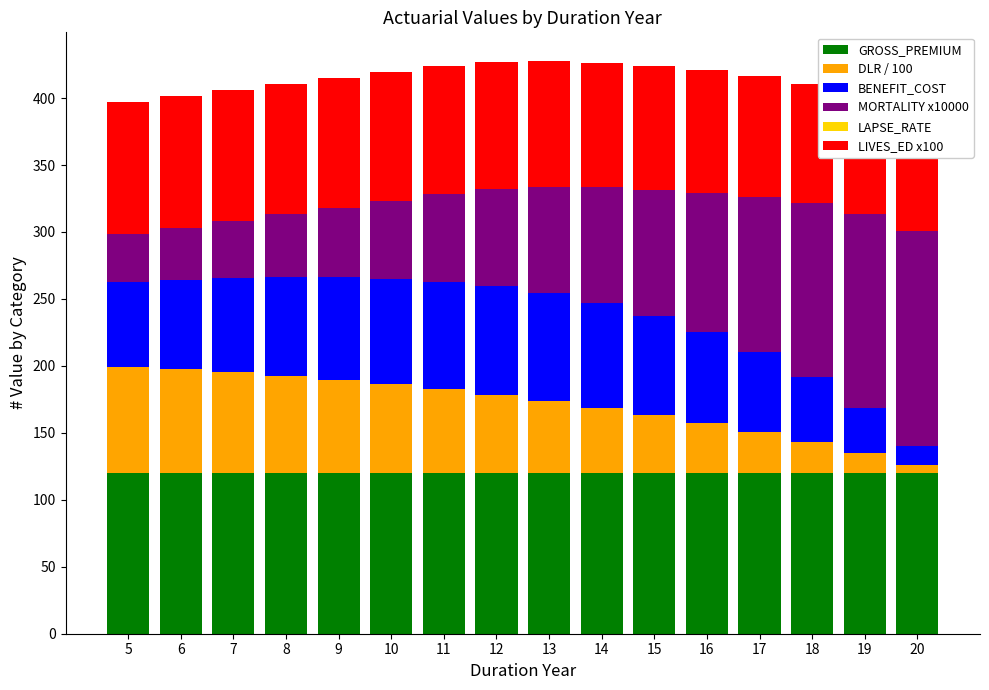

What is the spread (max minus min) of values at 20?

160.4